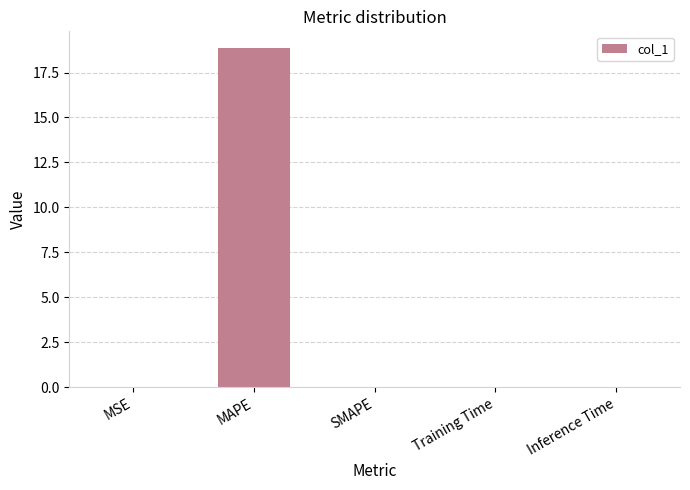

Which has a higher value, Inference Time or MAPE?

MAPE